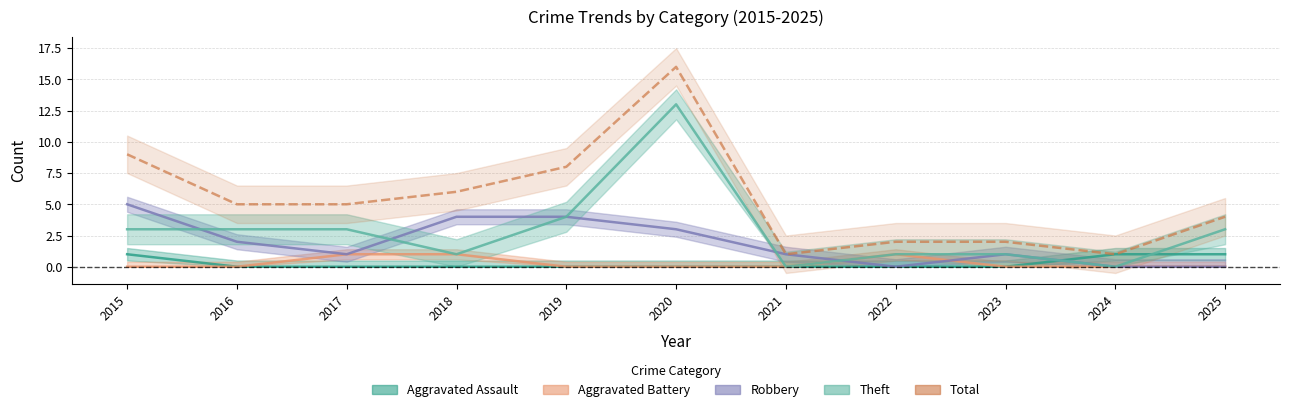

Reading right to left, what are all the values shown in this chart?

2025=4	2024=1	2023=2	2022=2	2021=1	2020=16	2019=8	2018=6	2017=5	2016=5	2015=9